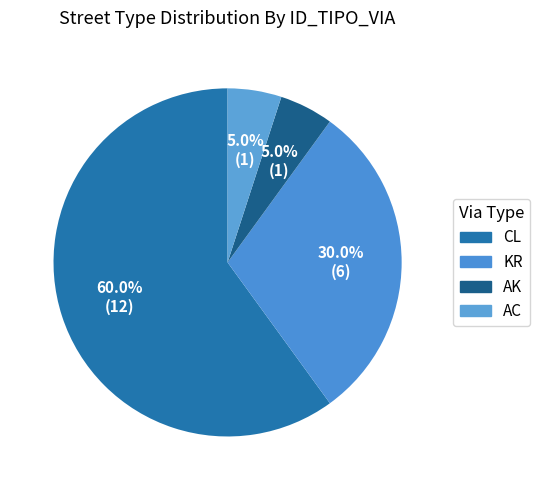

How many slices are in this pie chart?

4